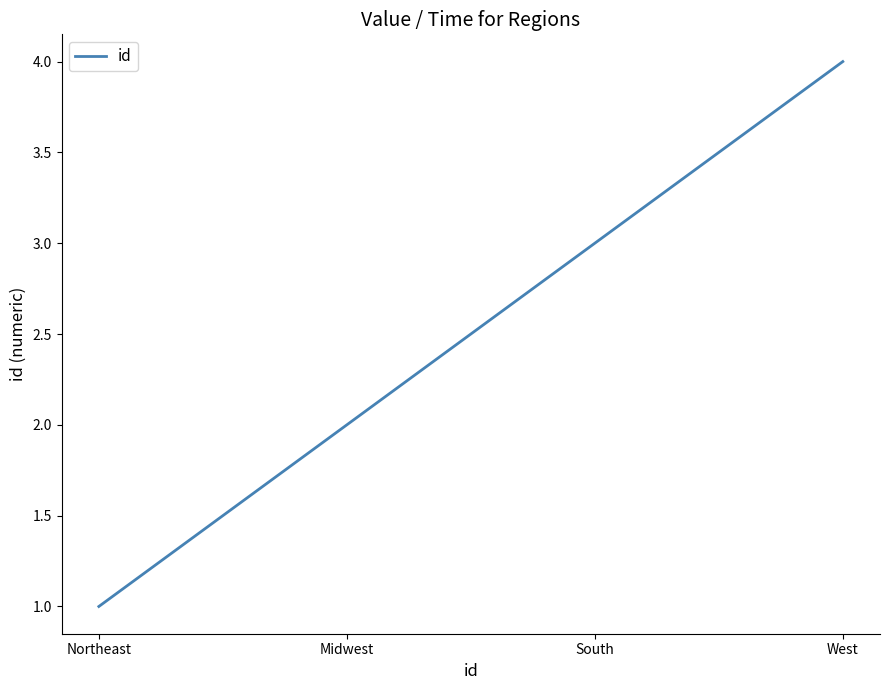

Reading left to right, what are all the values shown in this chart?

Northeast=1	Midwest=2	South=3	West=4